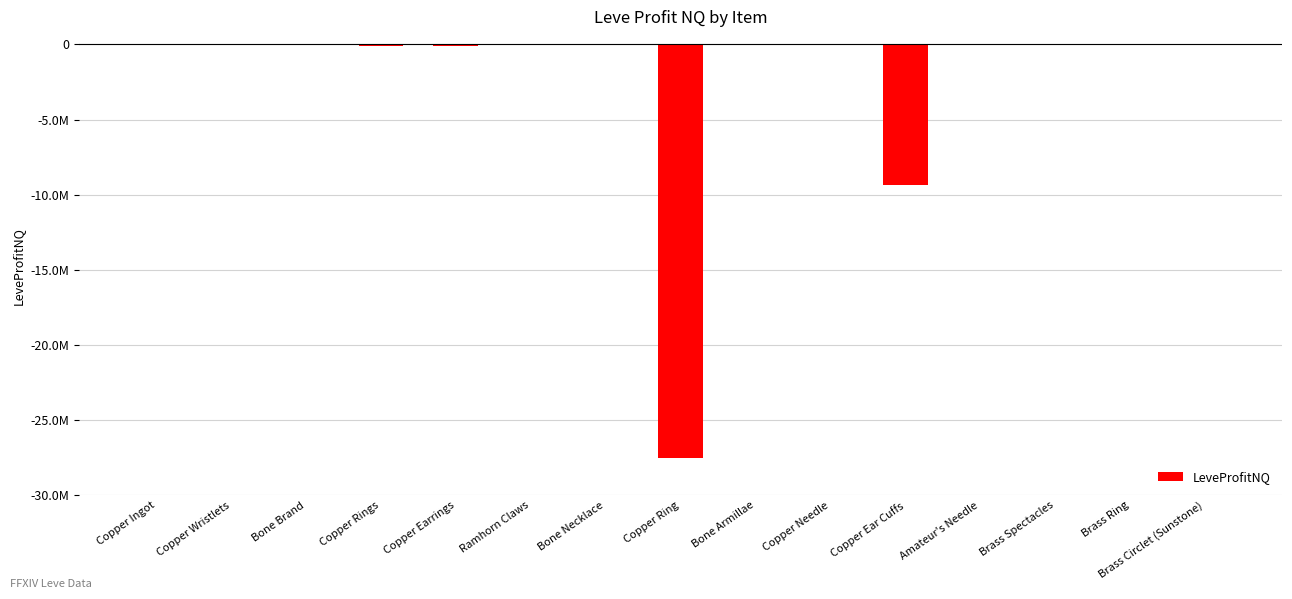

Reading left to right, list all the values displayed in this chart.

Copper Ingot=84.0	Copper Wristlets=-877.0	Bone Brand=-888.0	Copper Rings=-91654.3	Copper Earrings=-91627.3	Ramhorn Claws=-75.0	Bone Necklace=-19830.0	Copper Ring=-27514861.0	Bone Armillae=-4960.0	Copper Needle=89.5	Copper Ear Cuffs=-9382895.0	Amateur's Needle=-5831.0	Brass Spectacles=-14711.0	Brass Ring=-29827.0	Brass Circlet (Sunstone)=-8471.0